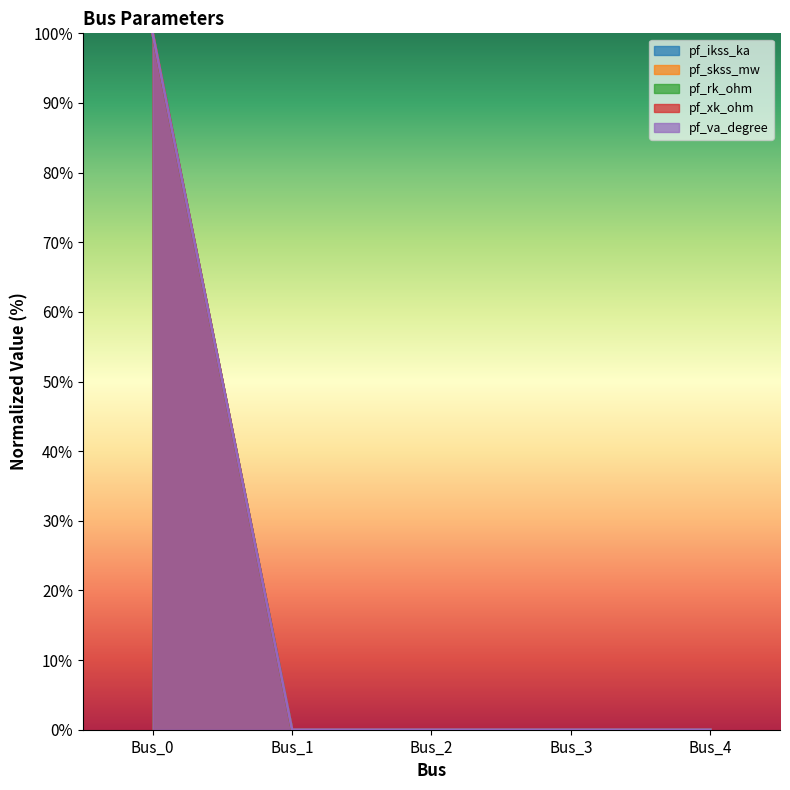

Reading right to left, transcribe all the data shown in this chart.

pf_ikss_ka: Bus_4=0	Bus_3=0	Bus_2=0	Bus_1=0	Bus_0=100
pf_skss_mw: Bus_4=0	Bus_3=0	Bus_2=0	Bus_1=0	Bus_0=100
pf_rk_ohm: Bus_4=0	Bus_3=0	Bus_2=0	Bus_1=0	Bus_0=100
pf_xk_ohm: Bus_4=0	Bus_3=0	Bus_2=0	Bus_1=0	Bus_0=100
pf_va_degree: Bus_4=0	Bus_3=0	Bus_2=0	Bus_1=0	Bus_0=100